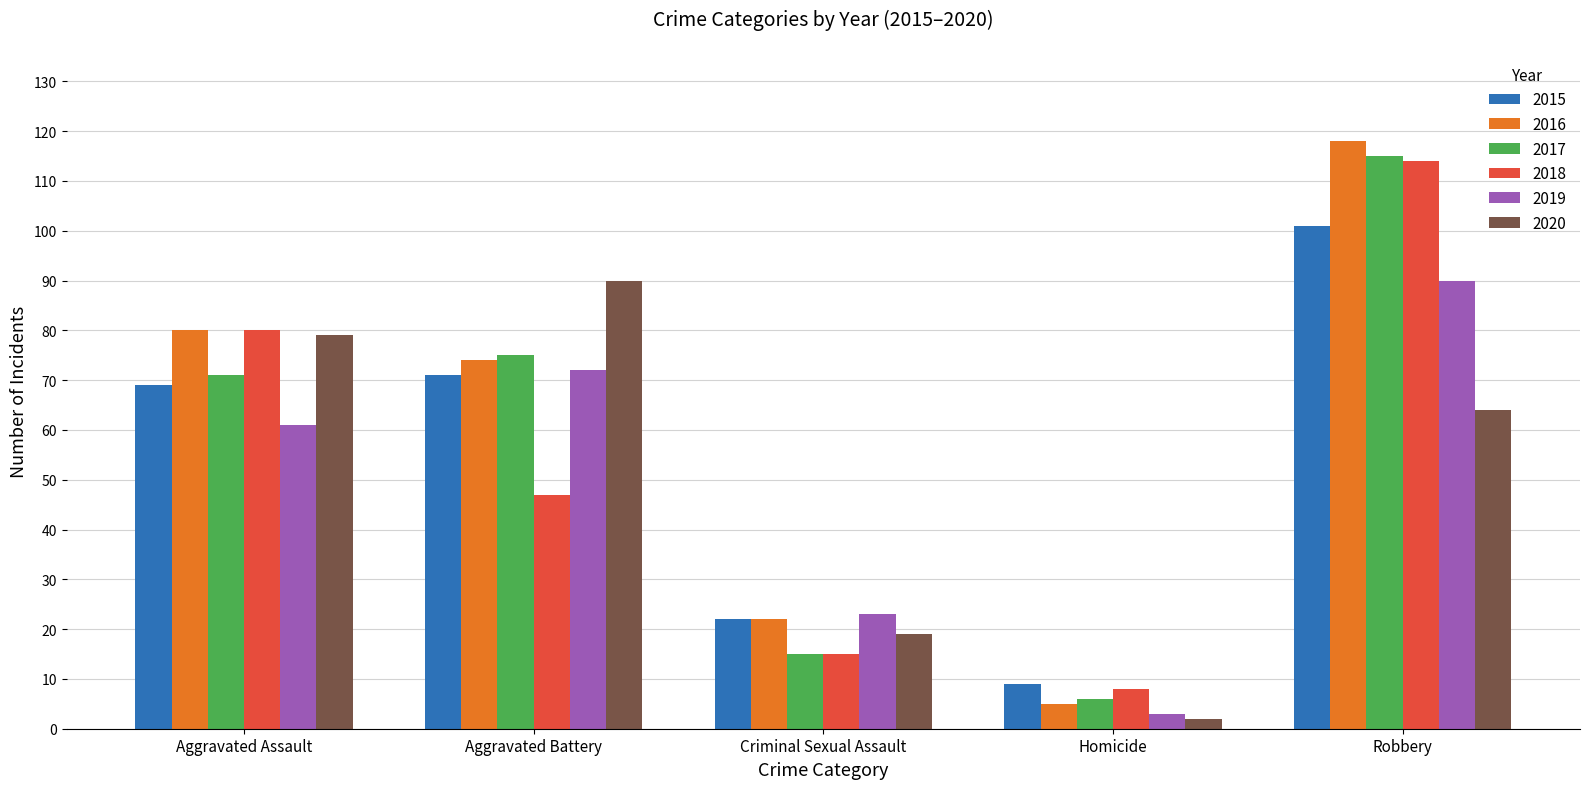

What is the spread (max minus min) of values at Robbery?

54